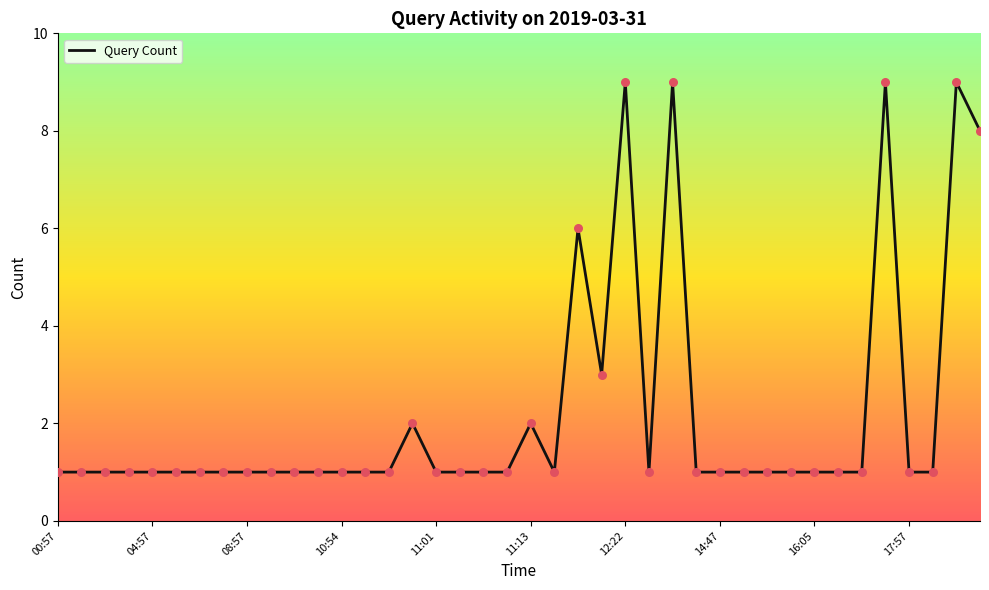

What is the difference between the maximum and minimum values?

8